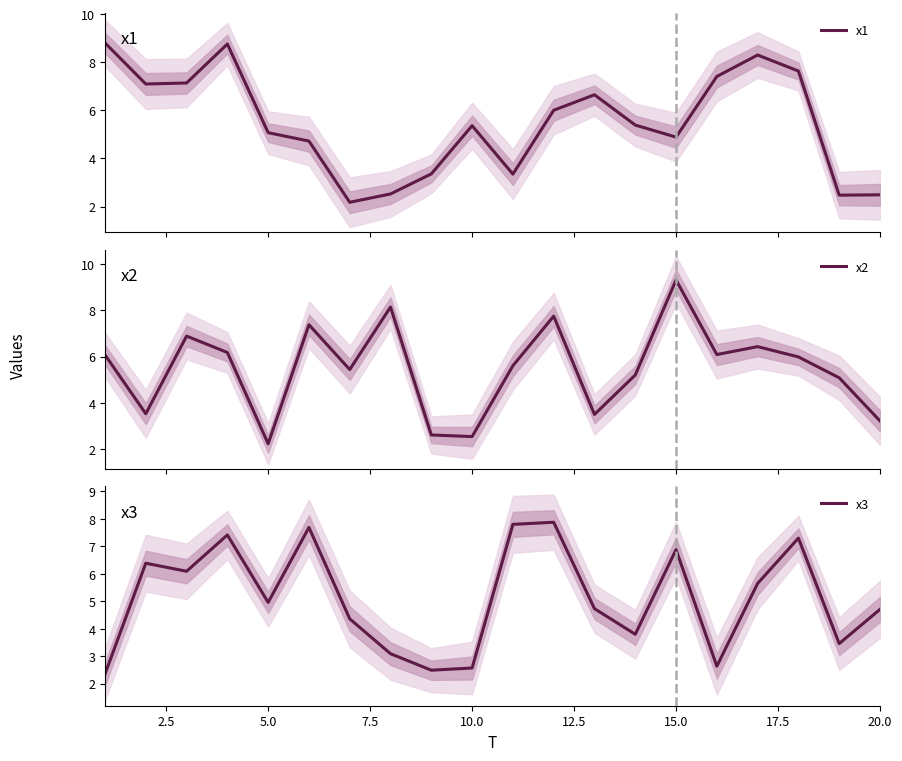

How many lines are shown in the chart?

3